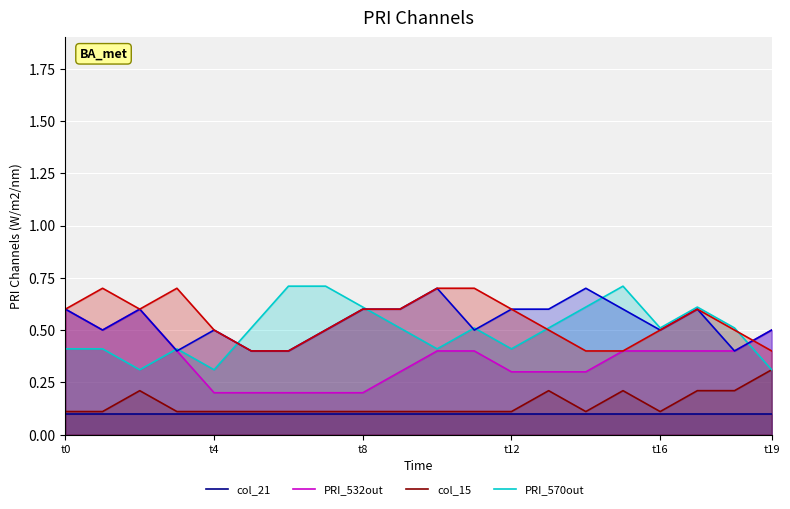

Which series has the largest range (max minus min)?

PRI_532out